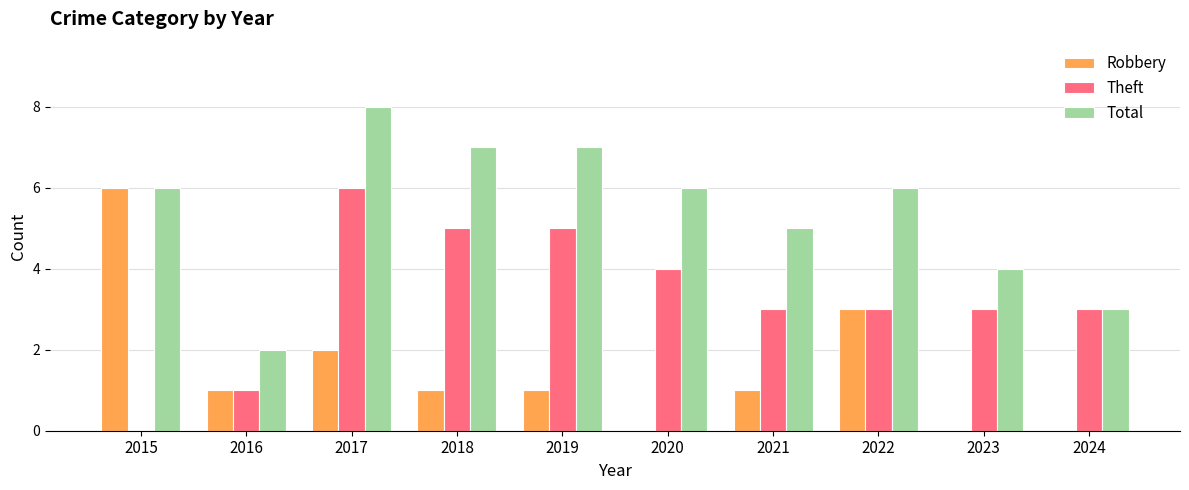

Is it true that Robbery equals 3 at 2024?

False